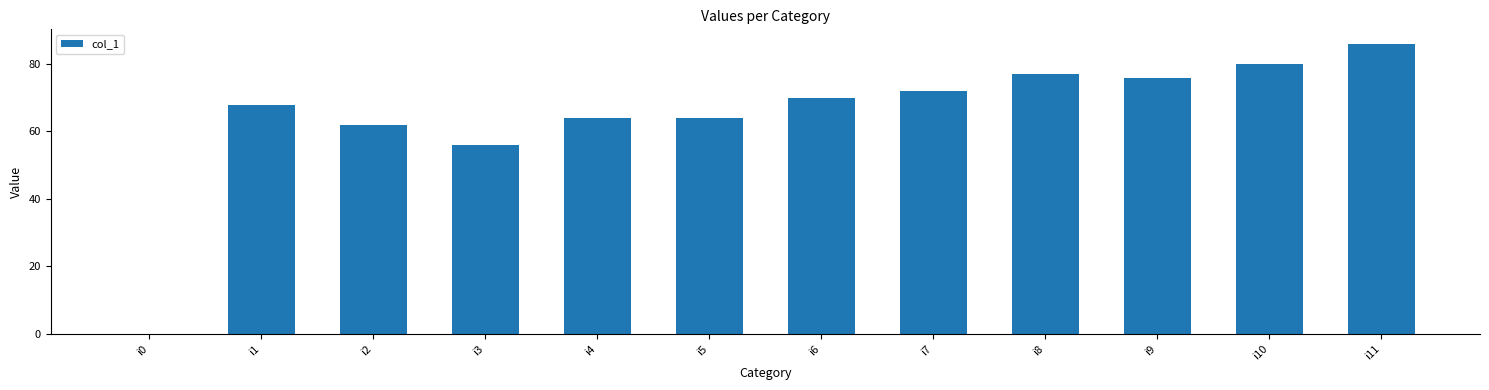

What is the sum of the values at i9 and i5?

140